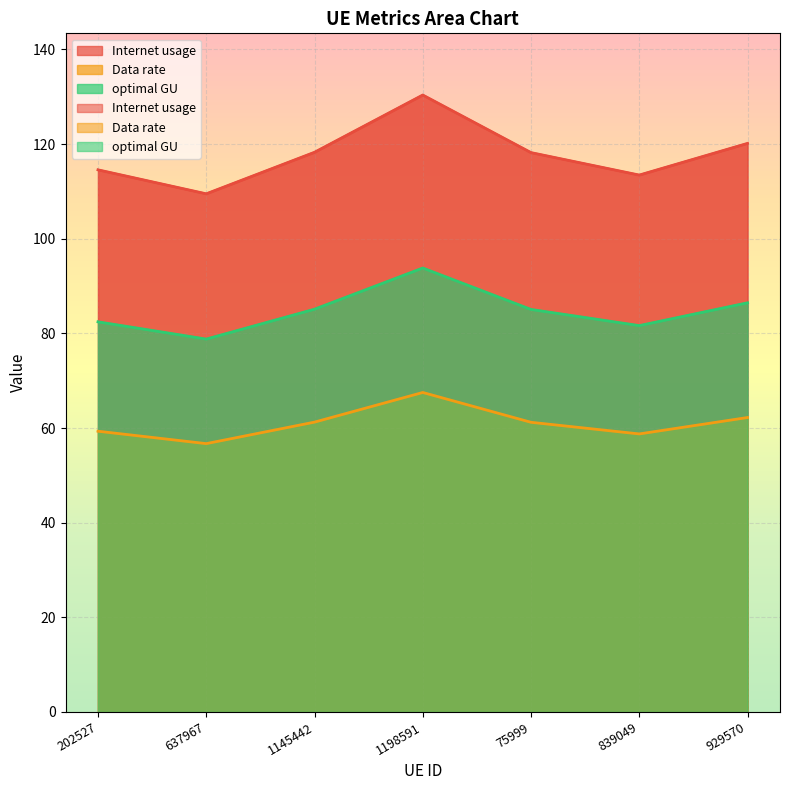

What are all the series names shown in the legend?

Internet usage, Data rate, optimal GU